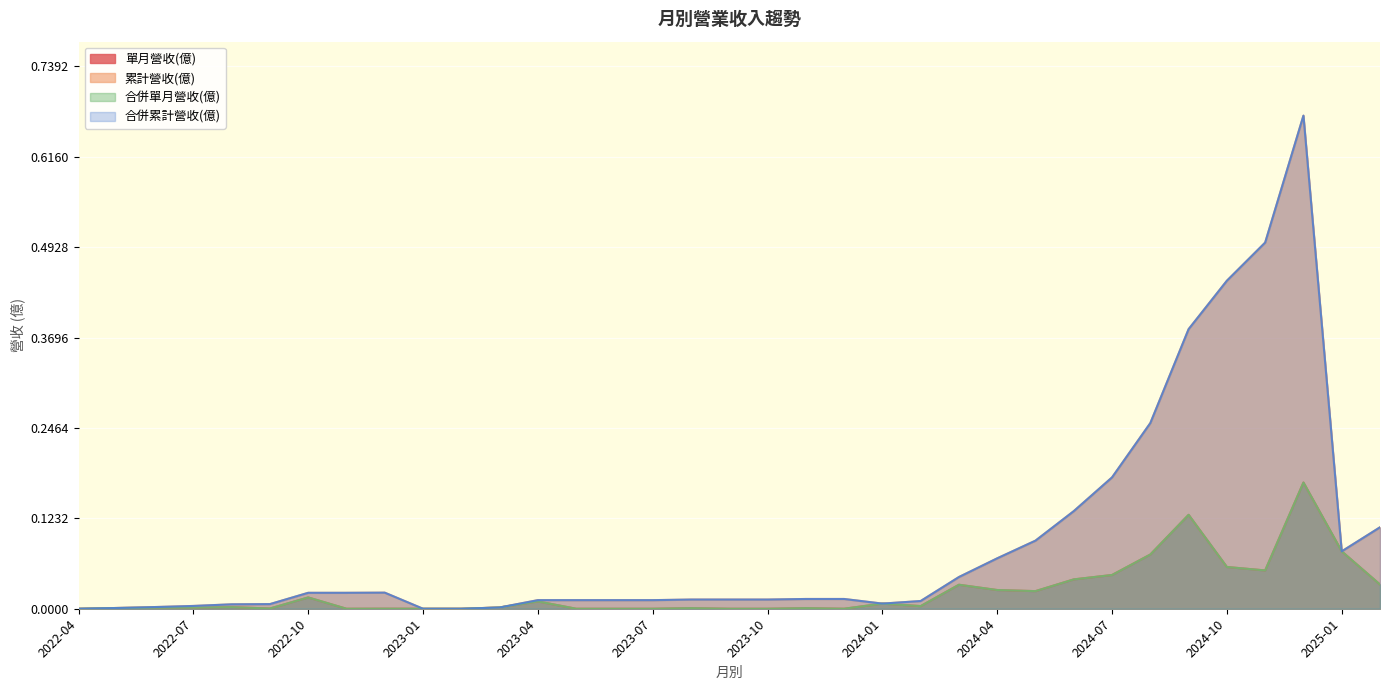

What is the label of the 13th point from the right?

2024-02